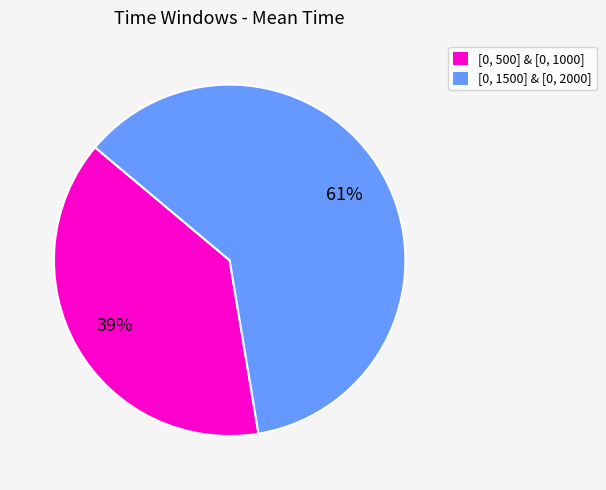

How many segments does this pie chart have?

2